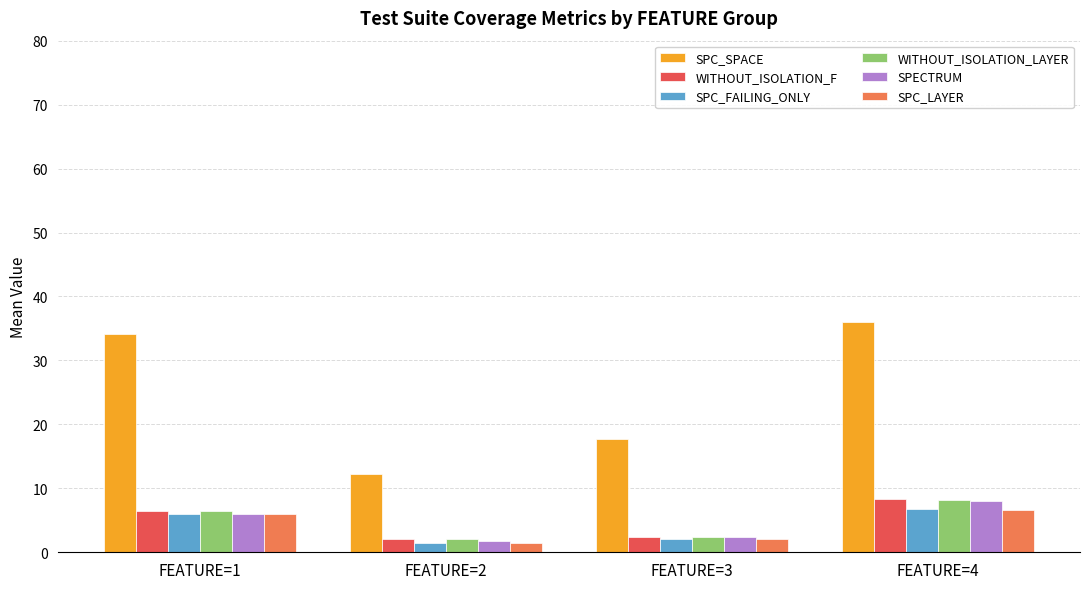

The value of SPC_SPACE at FEATURE=2 is 12.2. True or false?

True